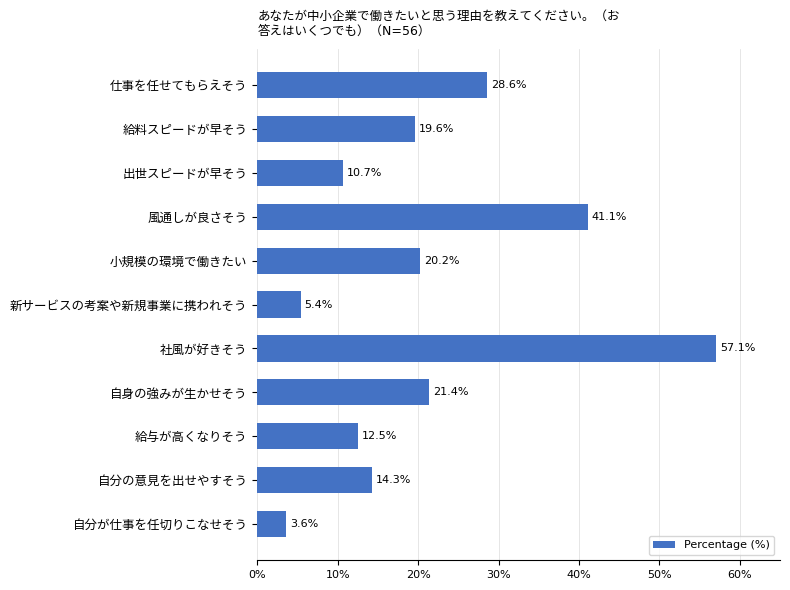

The chart shows a value of 16.8 at 出世スピードが早そう. True or false?

False